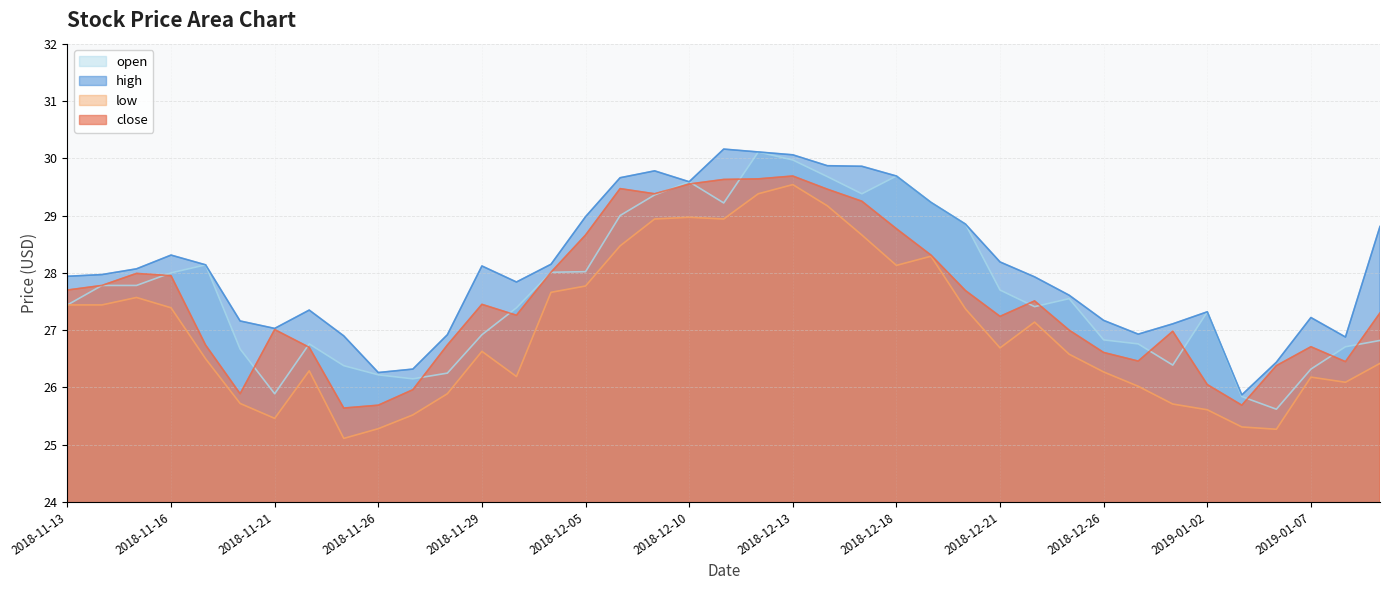

Which series has the largest total across all categories?

high